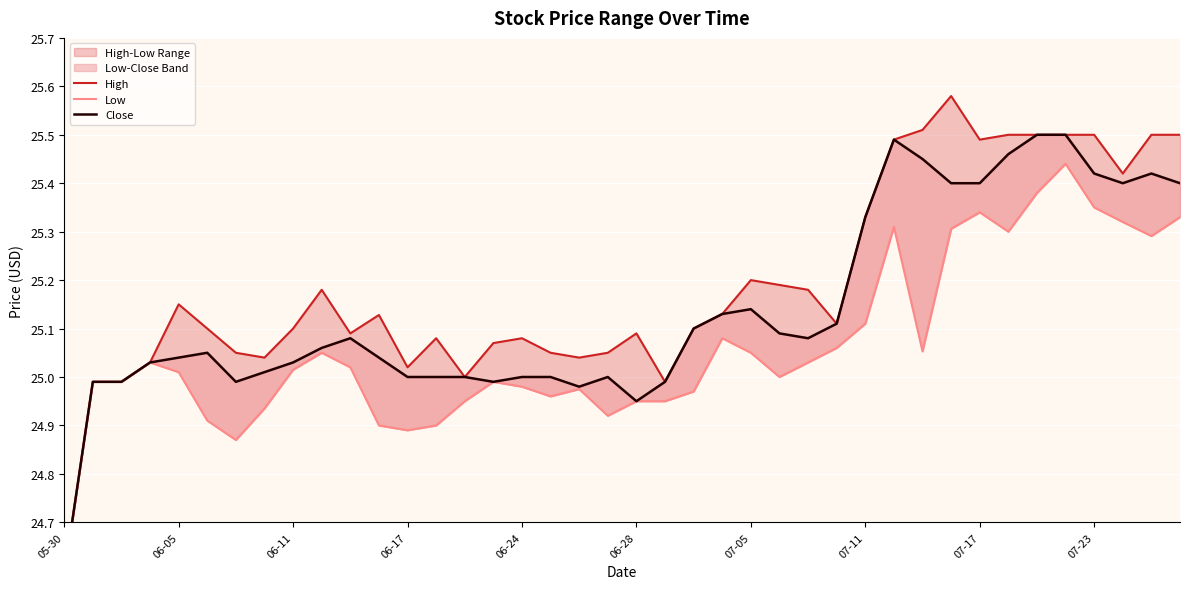

Is it true that Low equals 17.0 at 23?

False